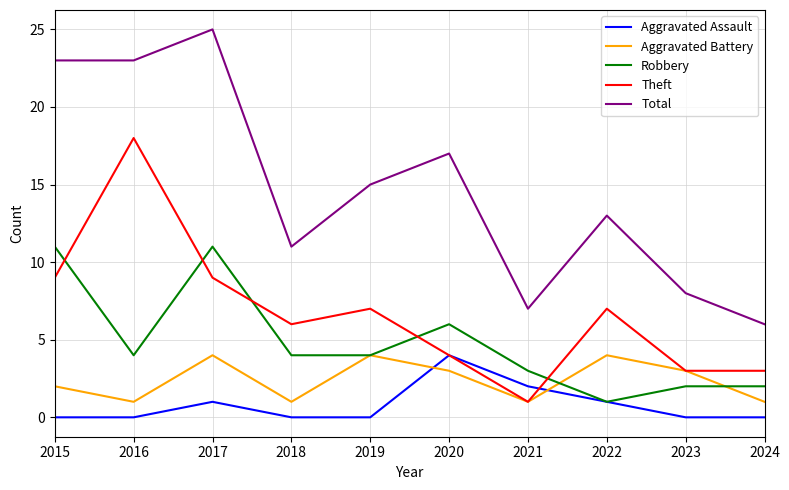

What is the spread (max minus min) of values at 2022?

12